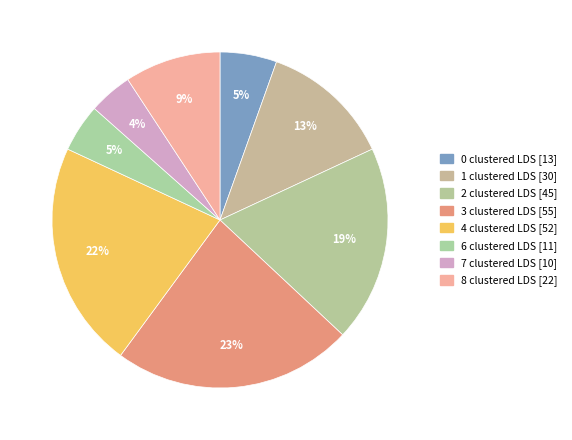

What is the smallest slice in the pie chart?

7 clustered